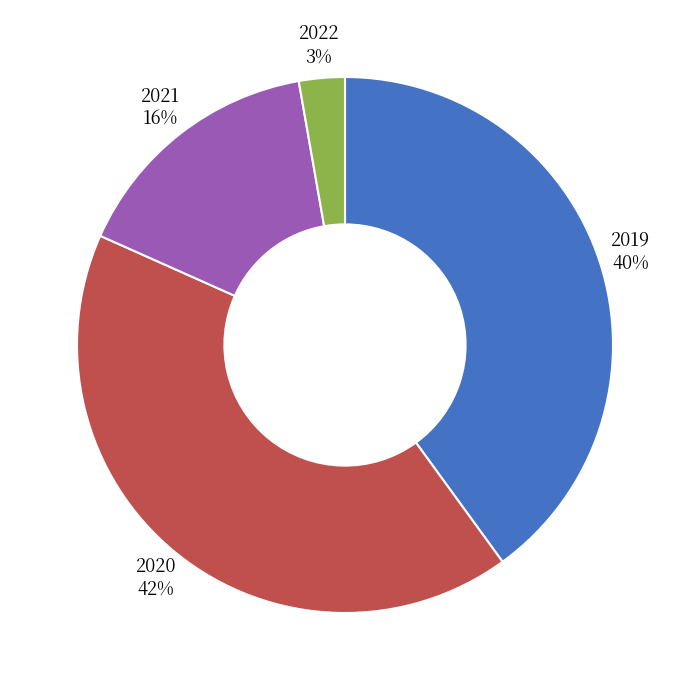

Does any single category account for the majority?

No